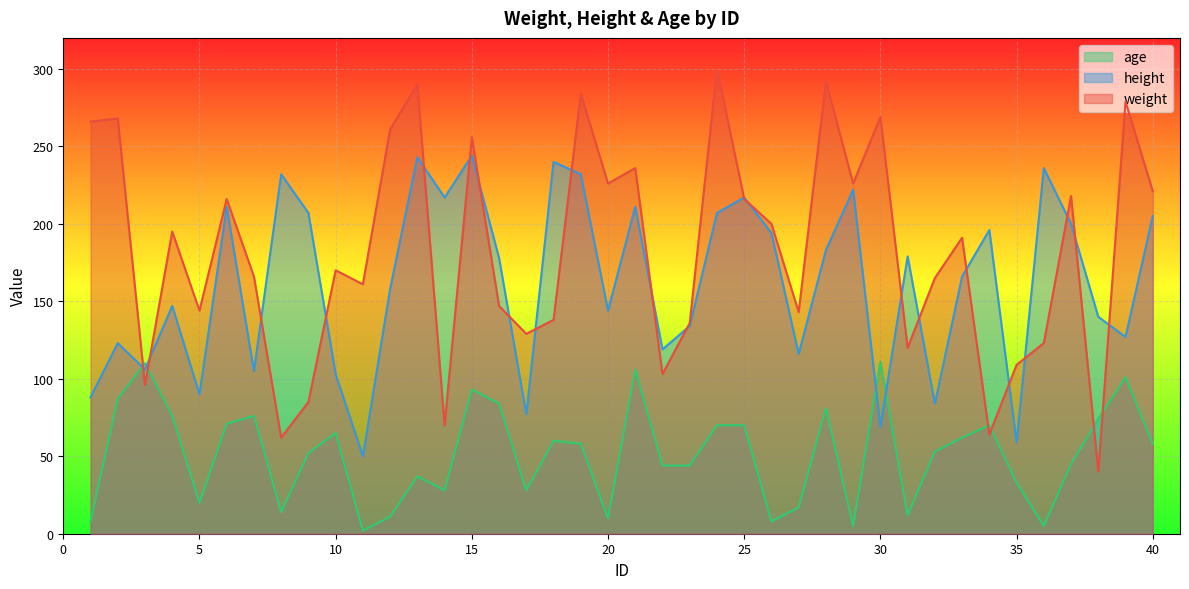

How many intersections are there between age and weight?

6